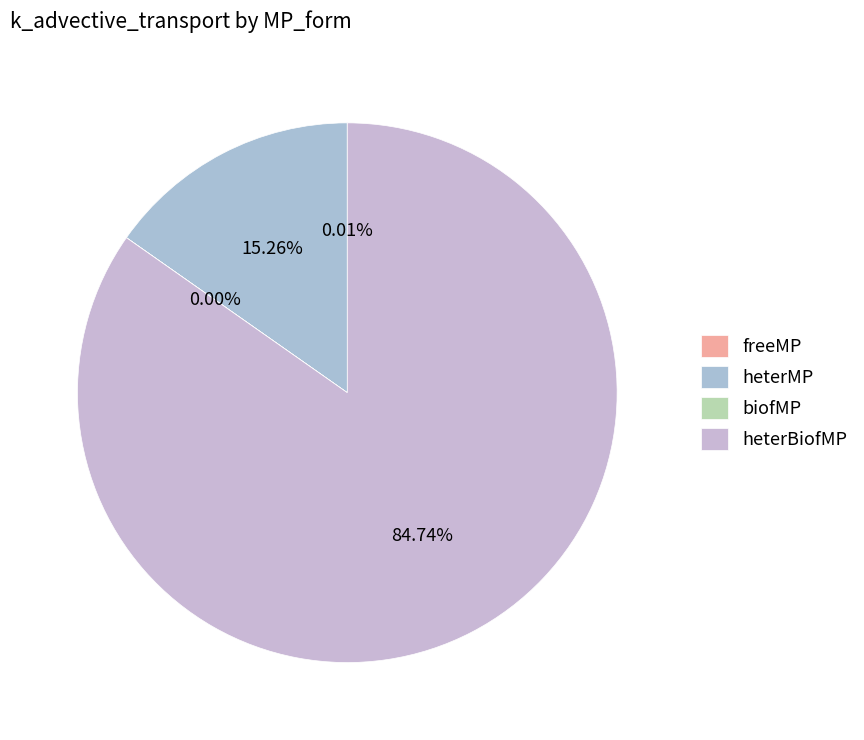

Which category has the biggest portion of the pie?

heterBiofMP